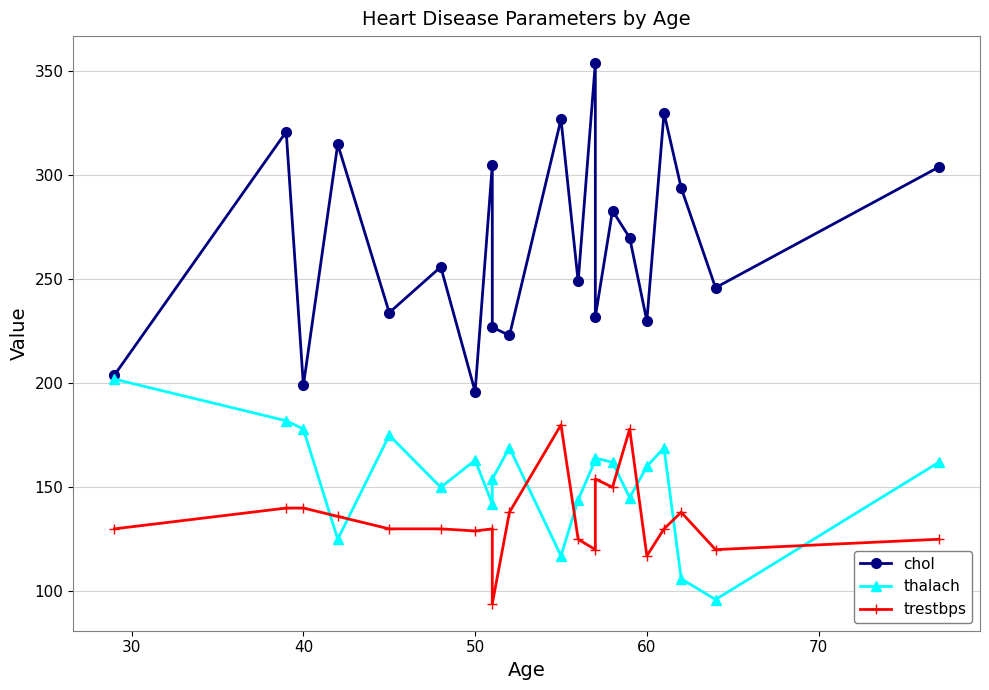

What is the minimum value for trestbps?

94